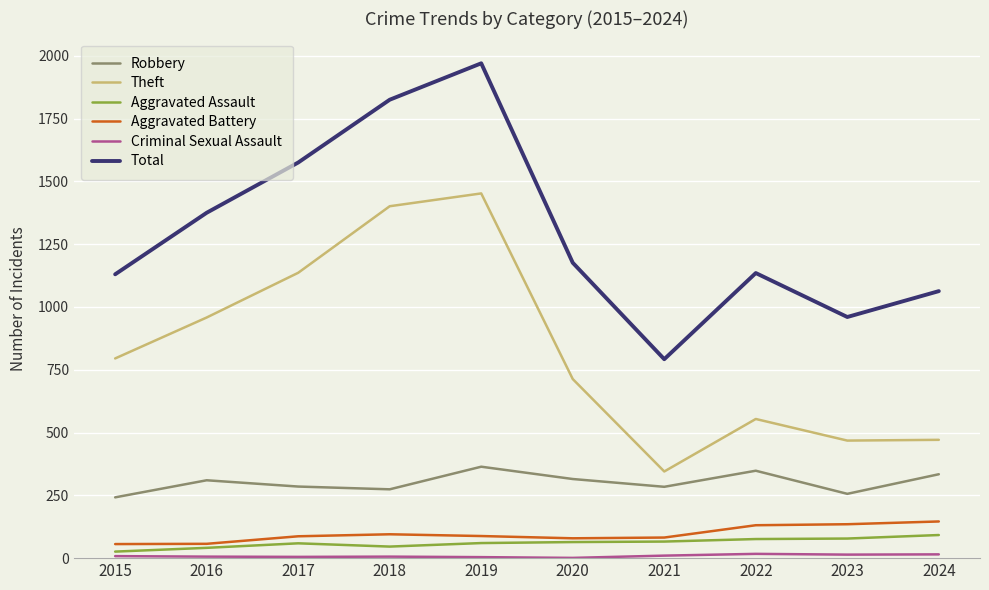

Is the value of Total at 2017 greater than the value of Robbery at 2017?

Yes